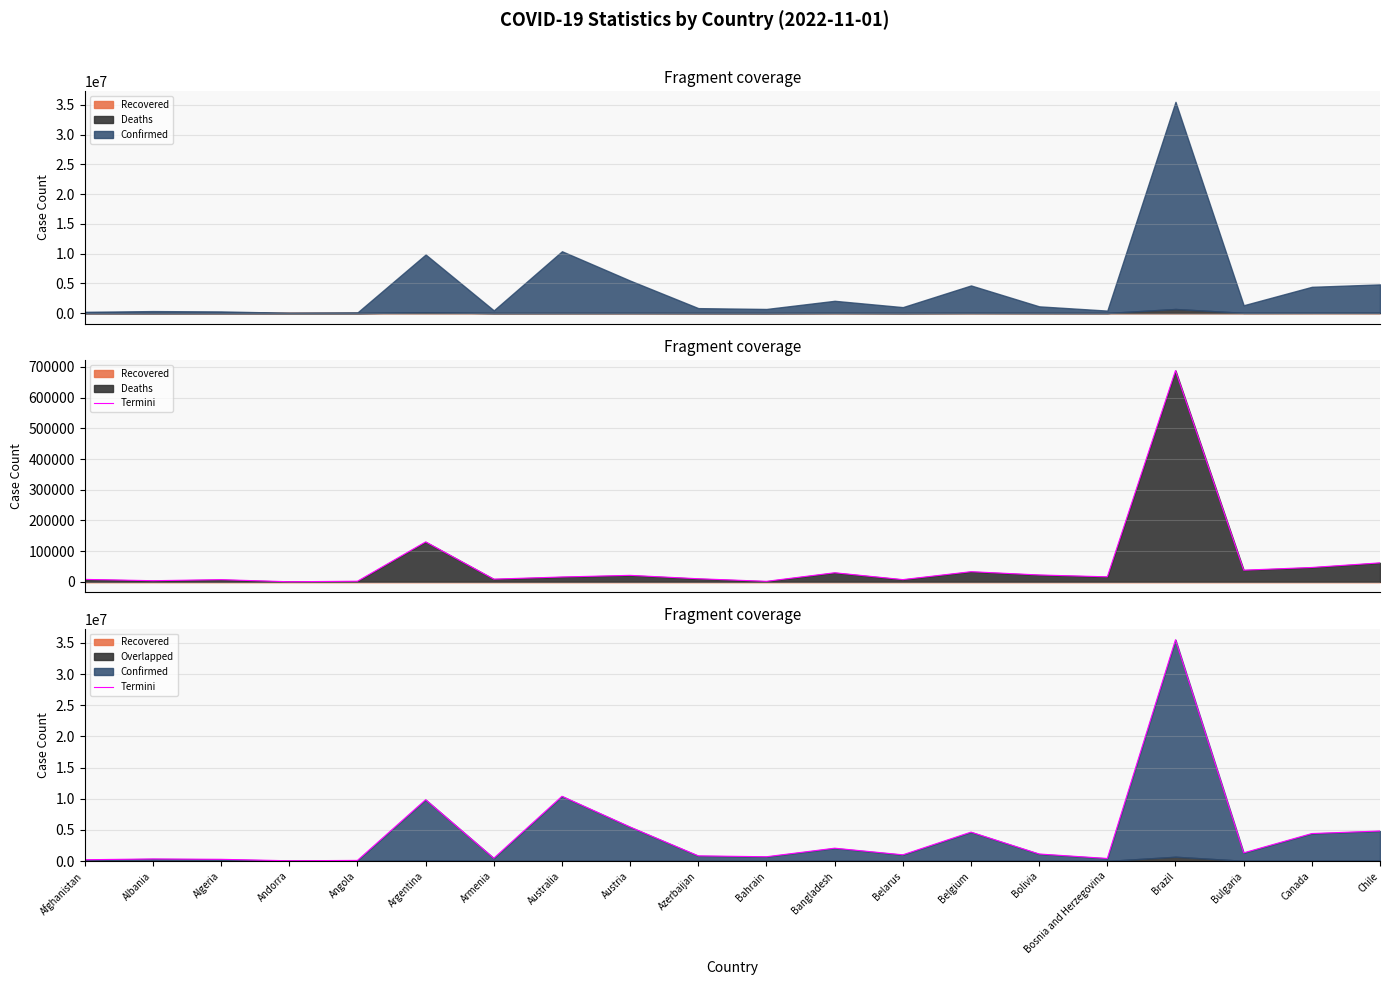

Is it true that the value at Canada is 5752521?

False